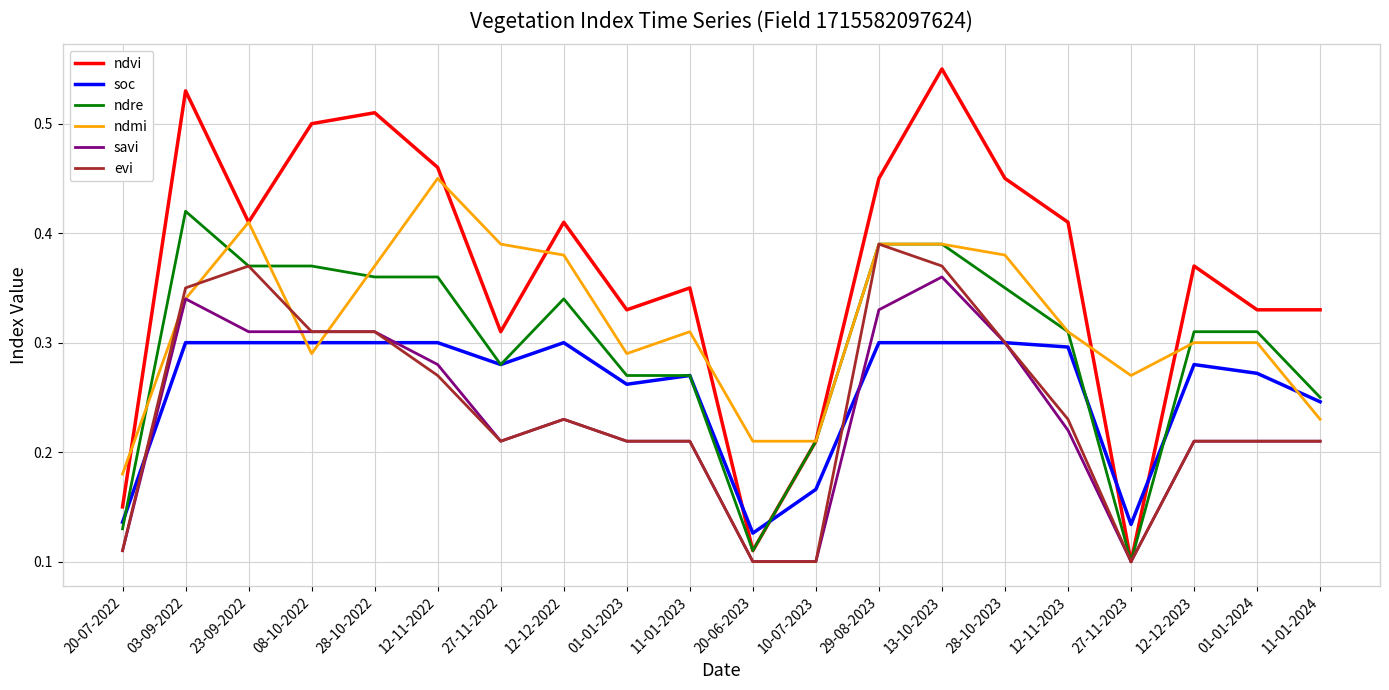

List the series in order of their peak value, lowest first.

soc, savi, evi, ndre, ndmi, ndvi